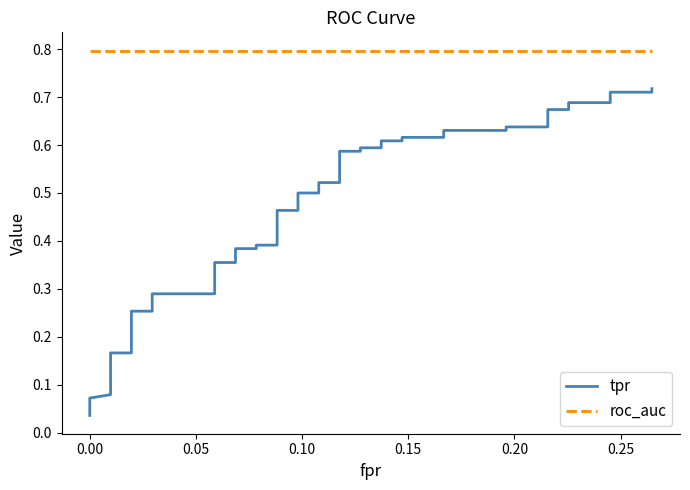

List the series in order of their overall mean, highest first.

roc_auc, tpr